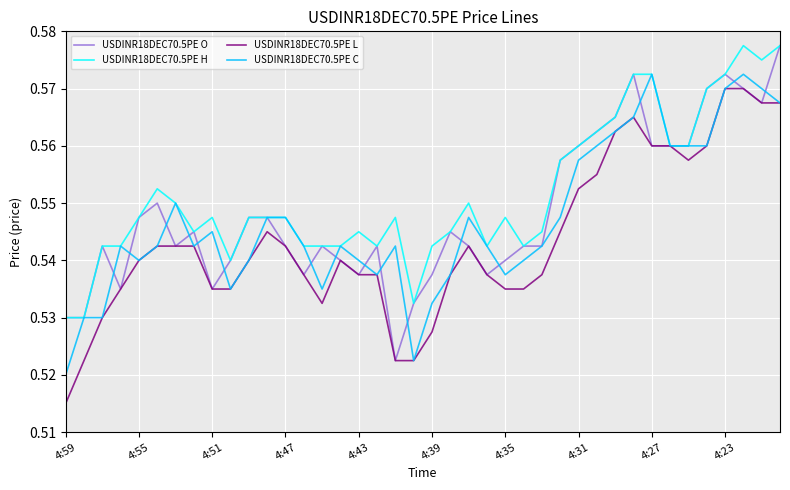

Which series has the largest total across all categories?

USDINR18DEC70.5PE H